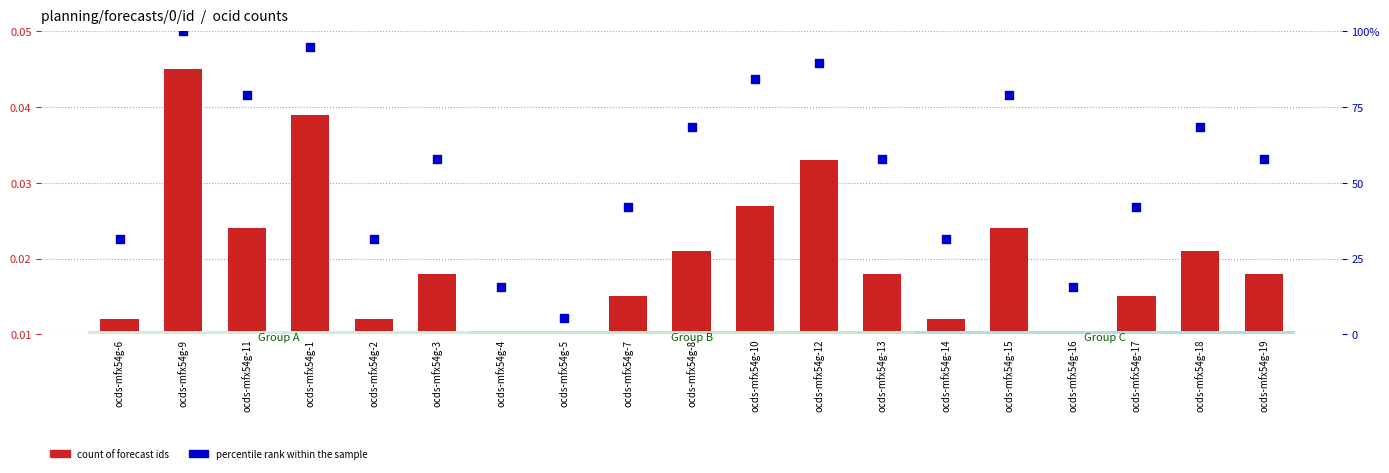

What are all the series names shown in the legend?

count of forecast ids, percentile rank within the sample